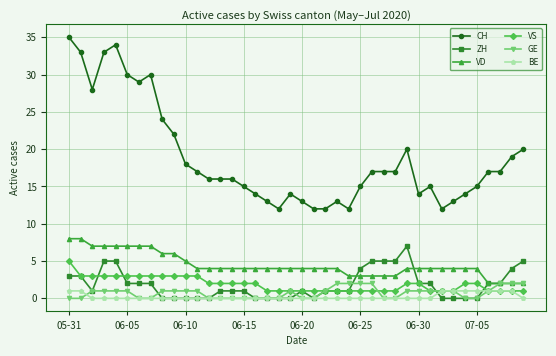

At how many categories does at least one series exceed 9?

40